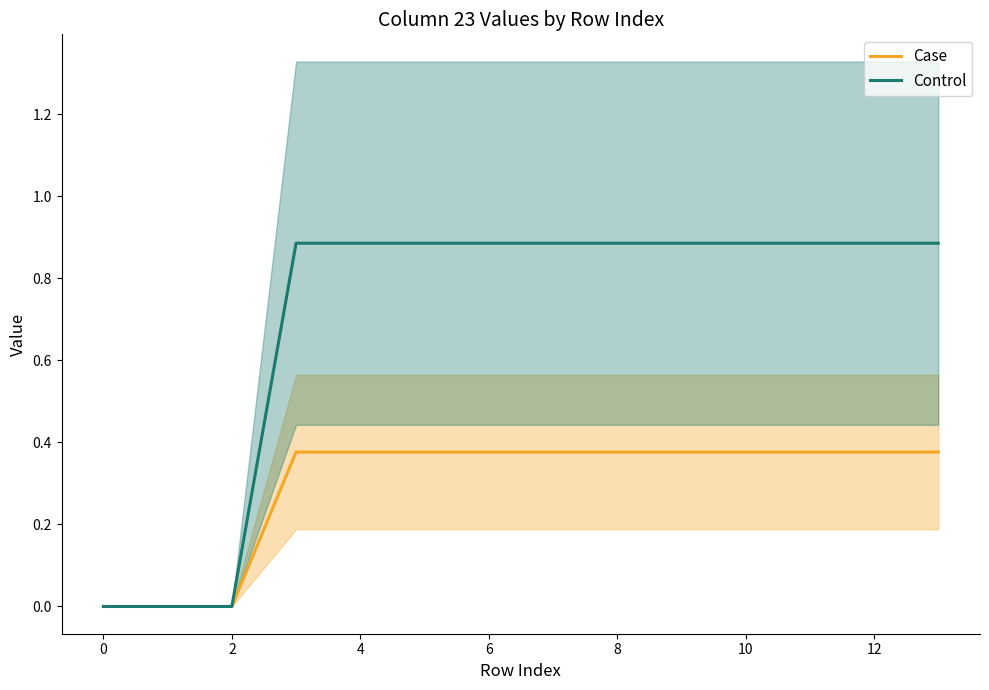

Count the Control values in the range 0 to 1.

14